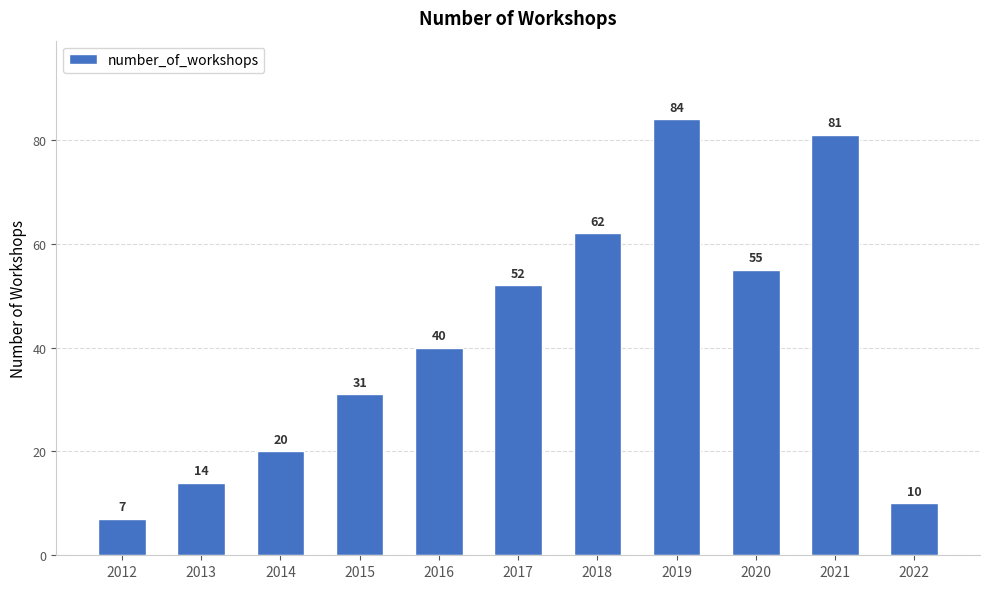

What is the difference between the second highest and second lowest values?

71